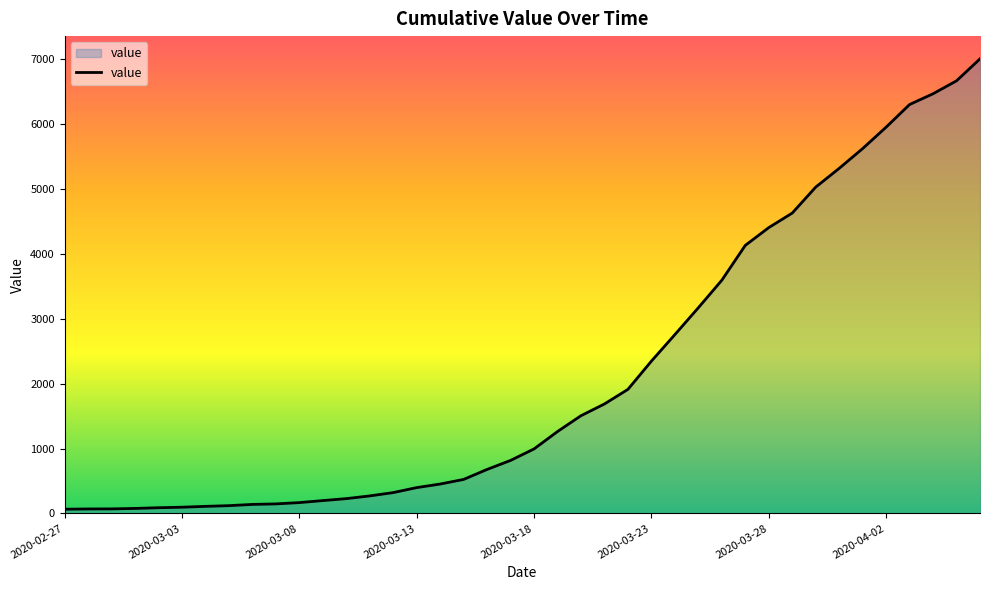

What is the difference between the maximum and minimum values?

6941